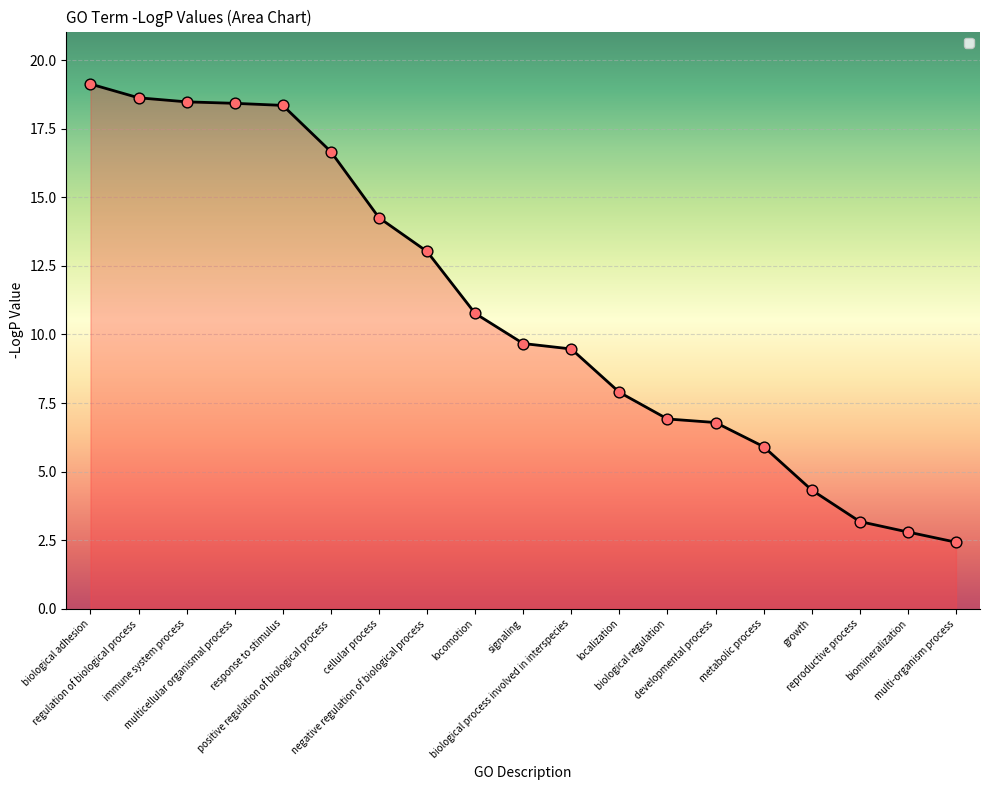

What is the change in value from biological adhesion to locomotion?

-8.4